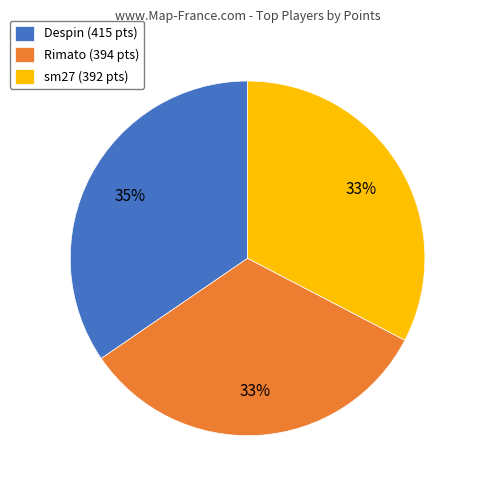

What percentage is the Despin (415 pts) slice, to the nearest percent?

35%